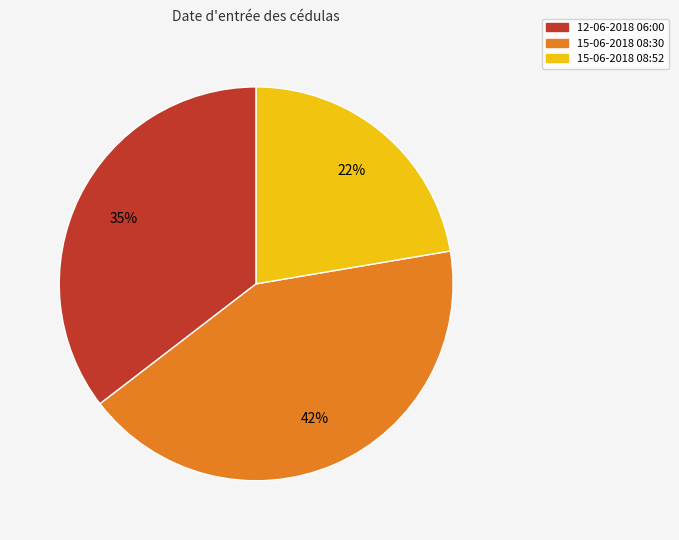

Does 12-06-2018 06:00 represent more than half of the total?

No